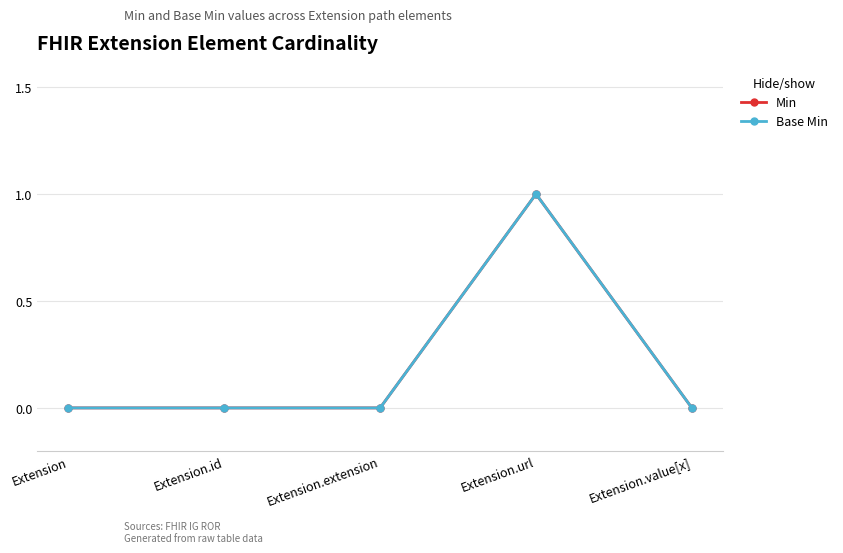

Which has a higher value, Extension.url or Extension?

Extension.url